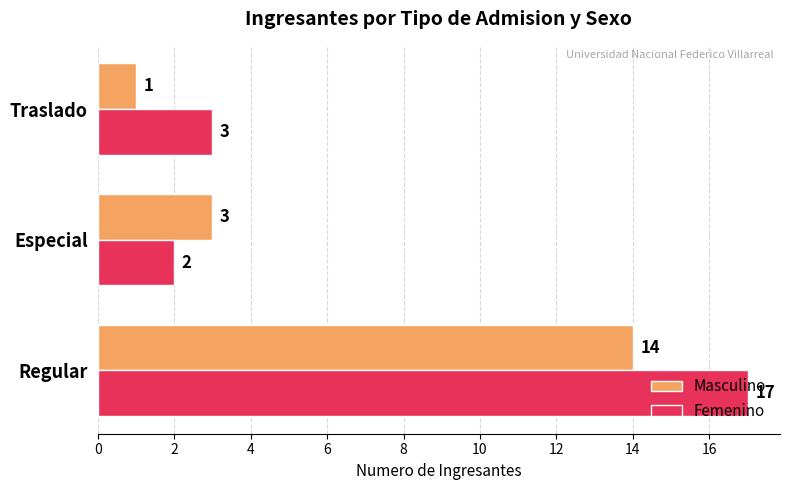

How many Masculino values are between 1 and 14?

3